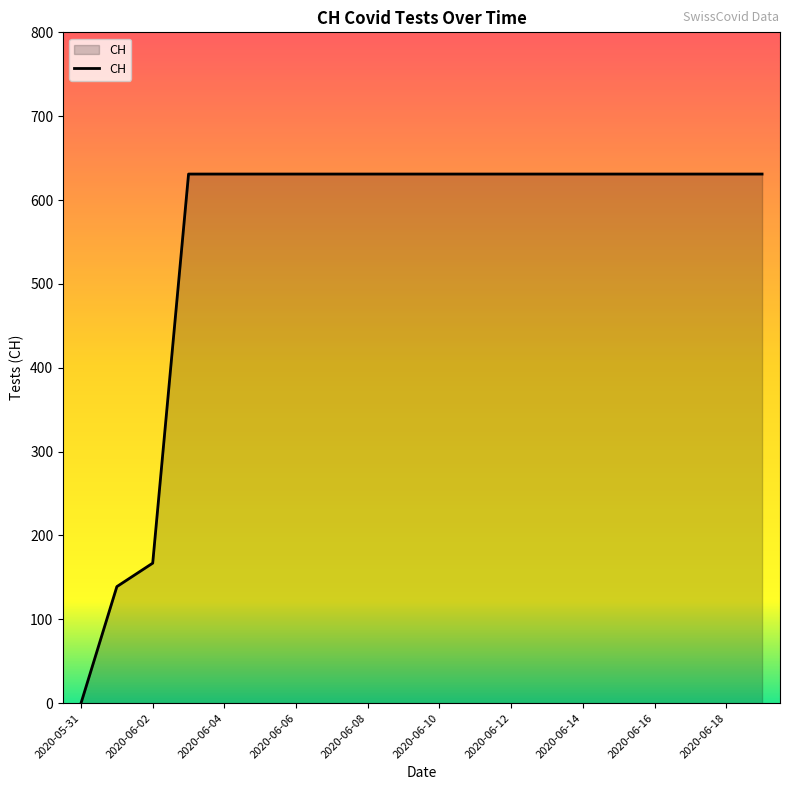

What is the greatest value displayed?

631